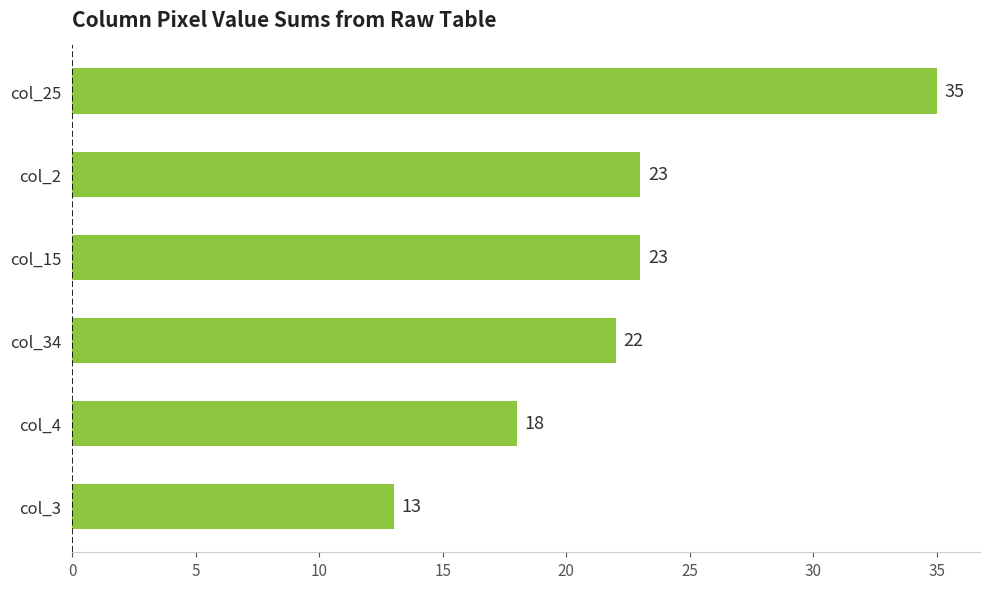

Approximately how many times larger is the value at col_2 compared to col_4?

1.3